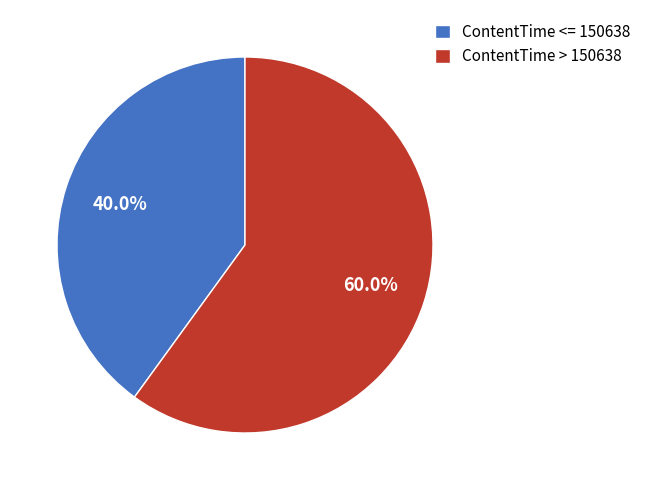

Combined, do ContentTime > 150638 and ContentTime <= 150638 account for over 50%?

Yes